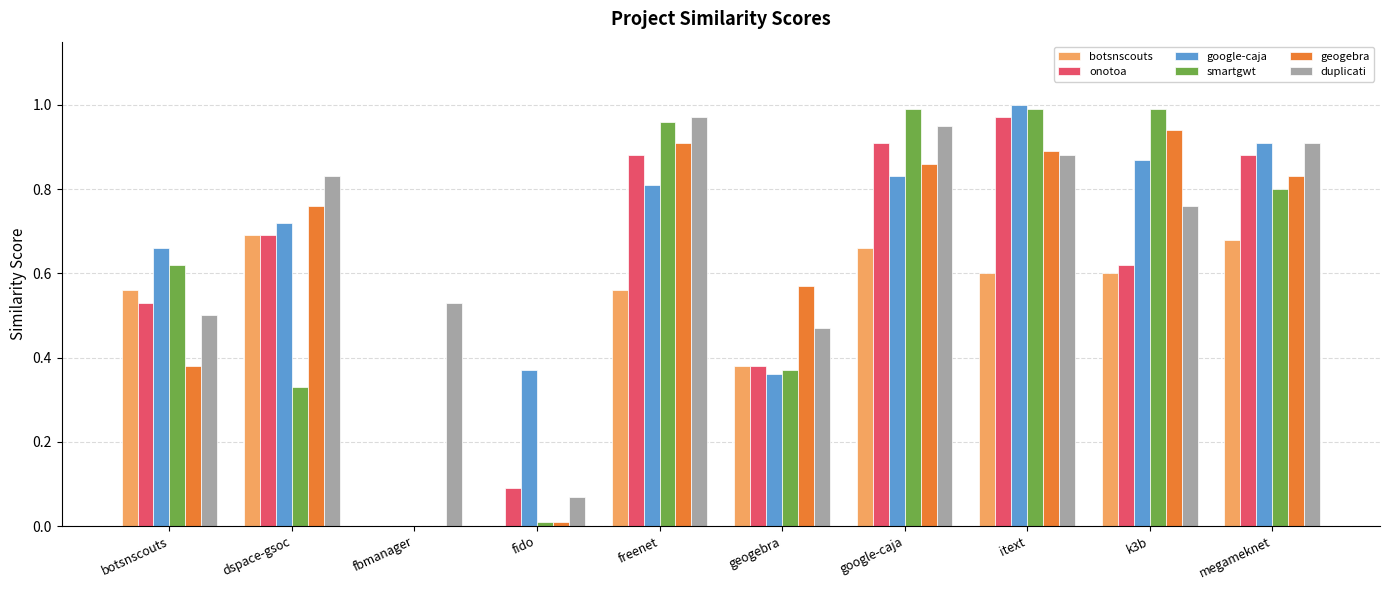

The smartgwt series shows 0.2 at k3b. True or false?

False